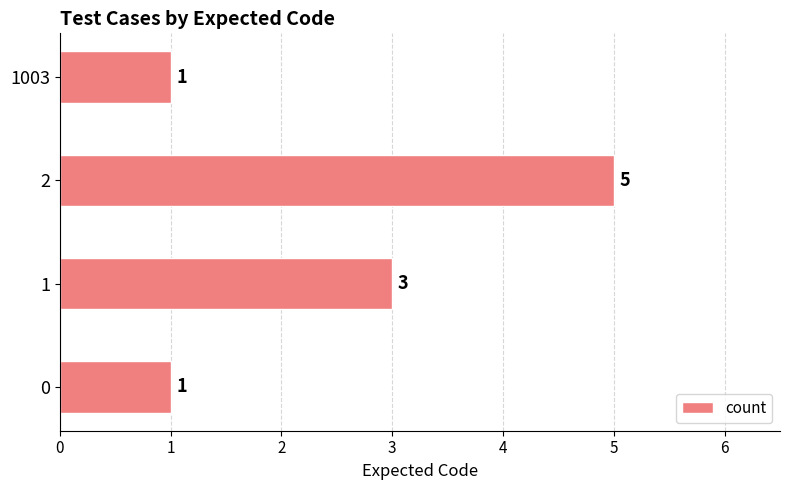

Approximately how many times larger is the value at 1 compared to 2?

0.6